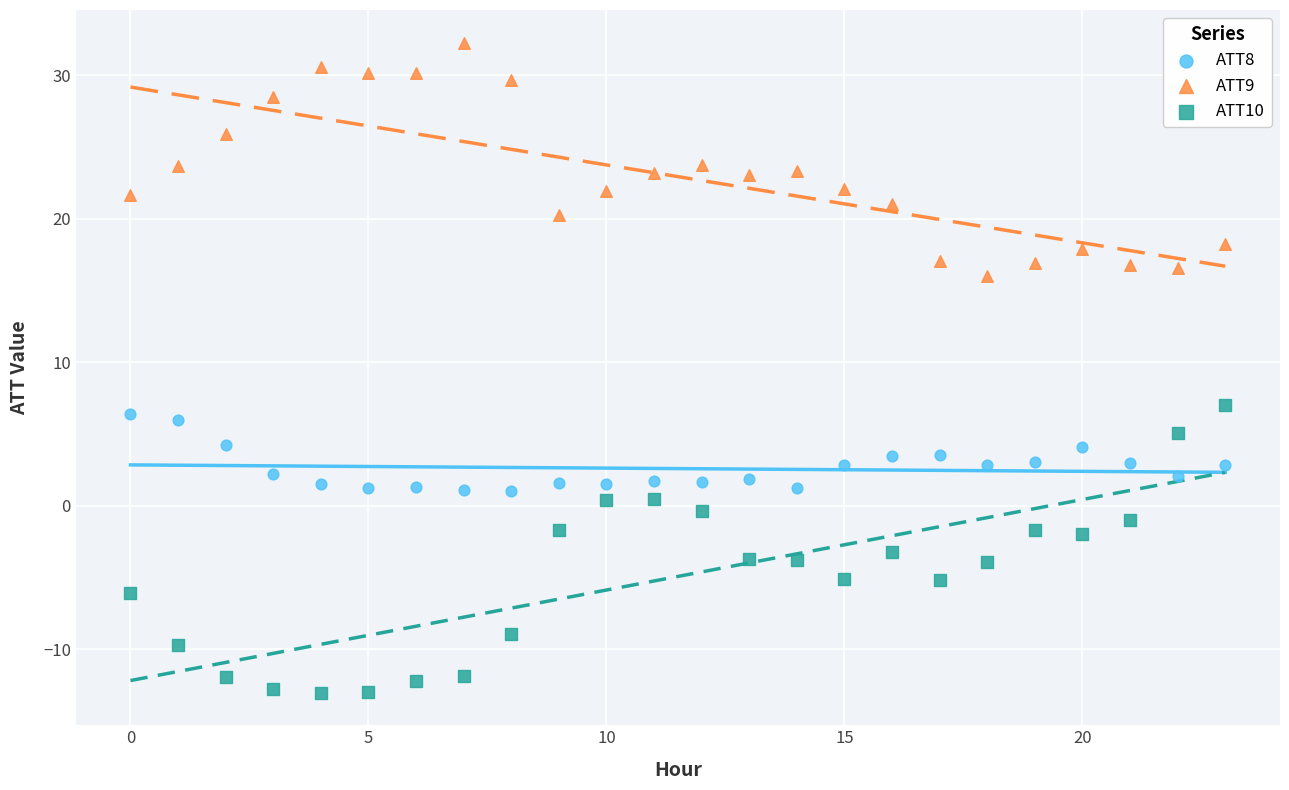

Across all series, what Y value is closest to 9?

7.0